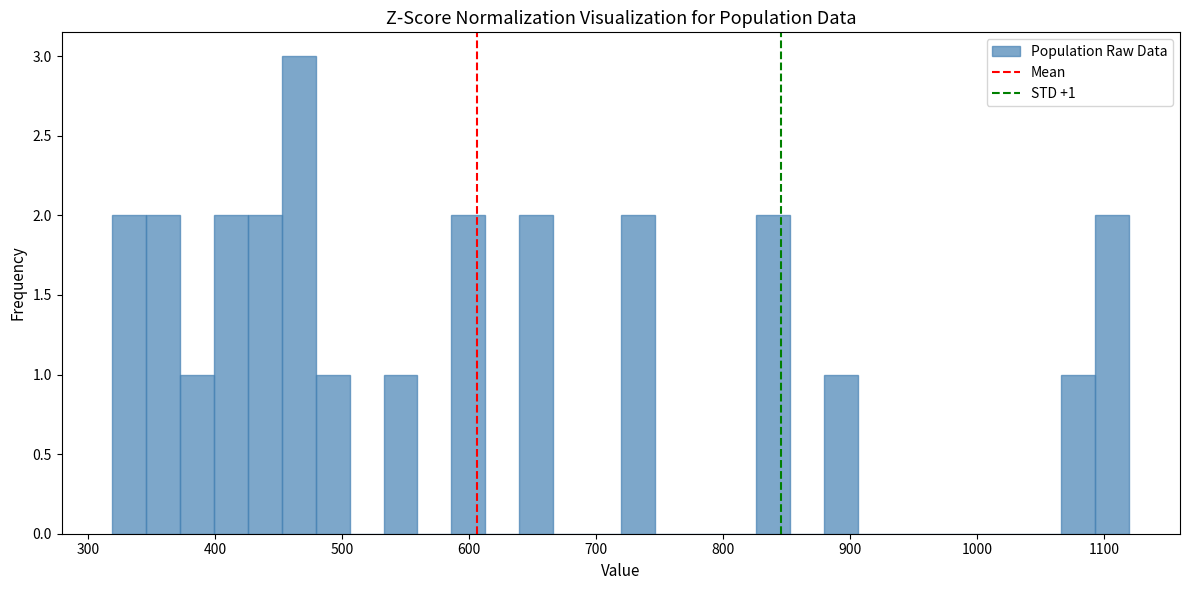

Read against the x-axis, roughly where is the centre of the tallest bar?

470